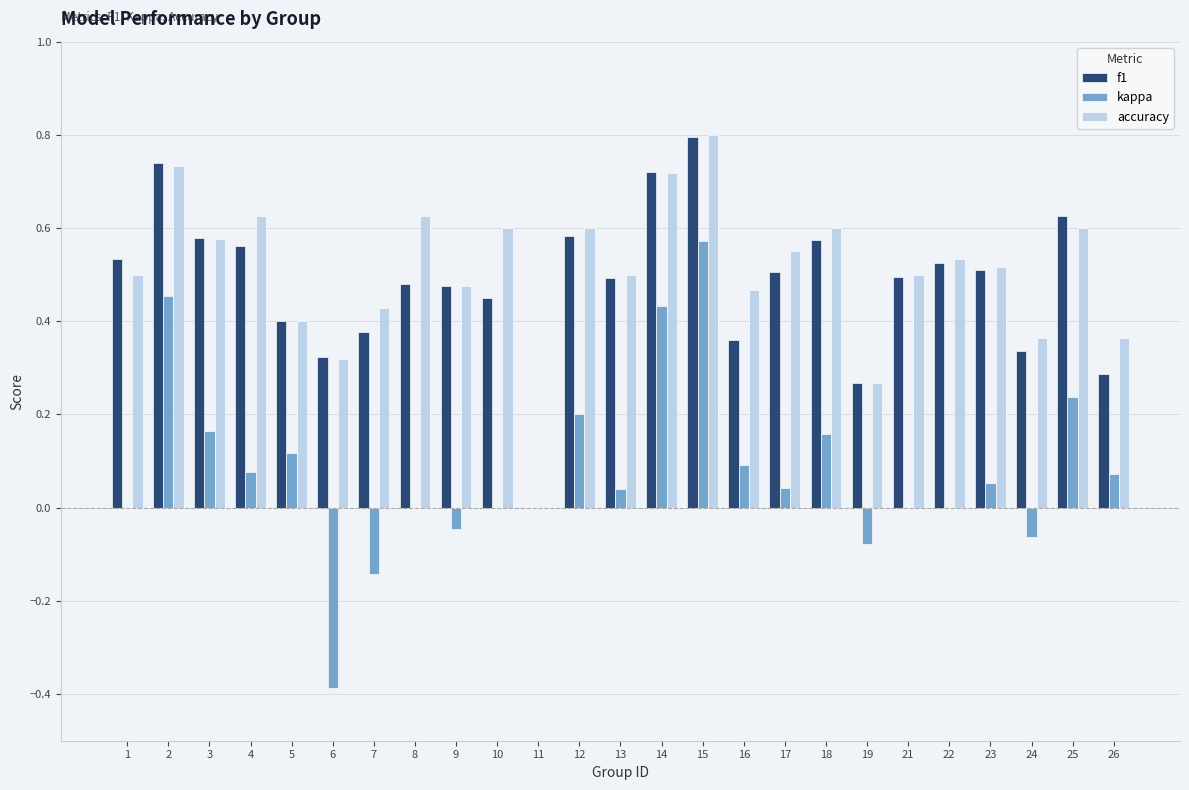

At which category is the sum across all series the highest?

15